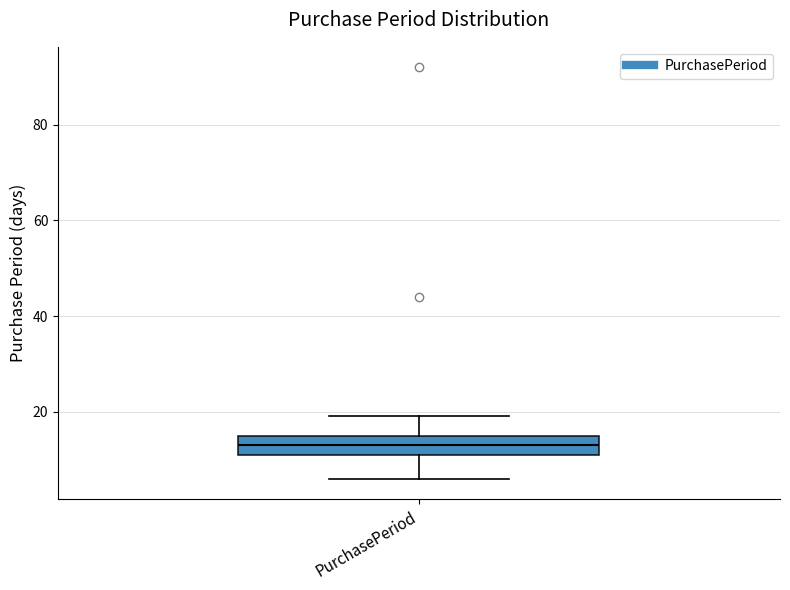

Transcribe this box plot: give where the median line is, the range the box spans, and where the two whiskers end, as read against the y-axis. The values are not printed on the chart, so give them approximately, as read against the axis.

median 14, box 12 to 16, whiskers 6 to 20